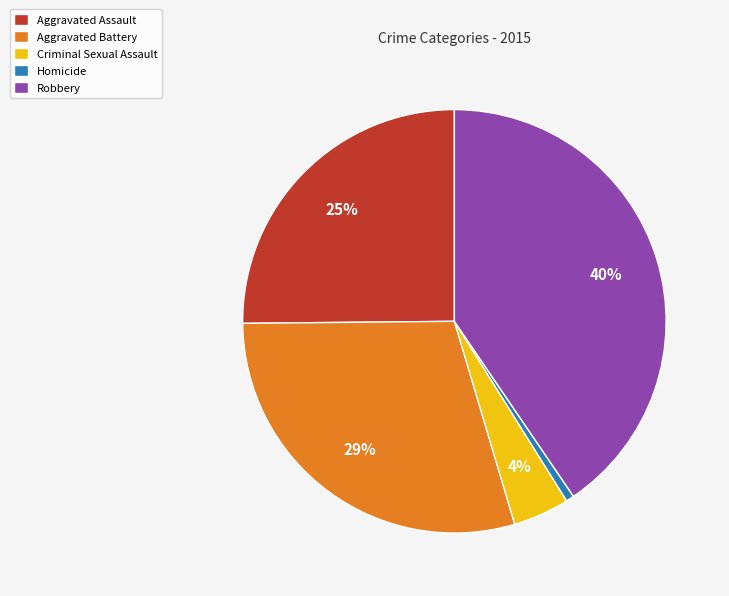

What is the largest slice in the pie chart?

Robbery